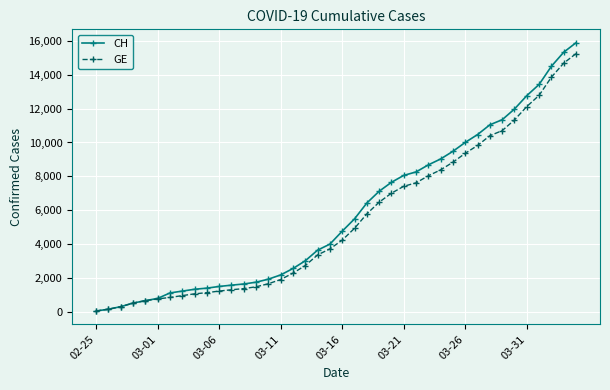

What is the maximum value shown in the chart?

15875